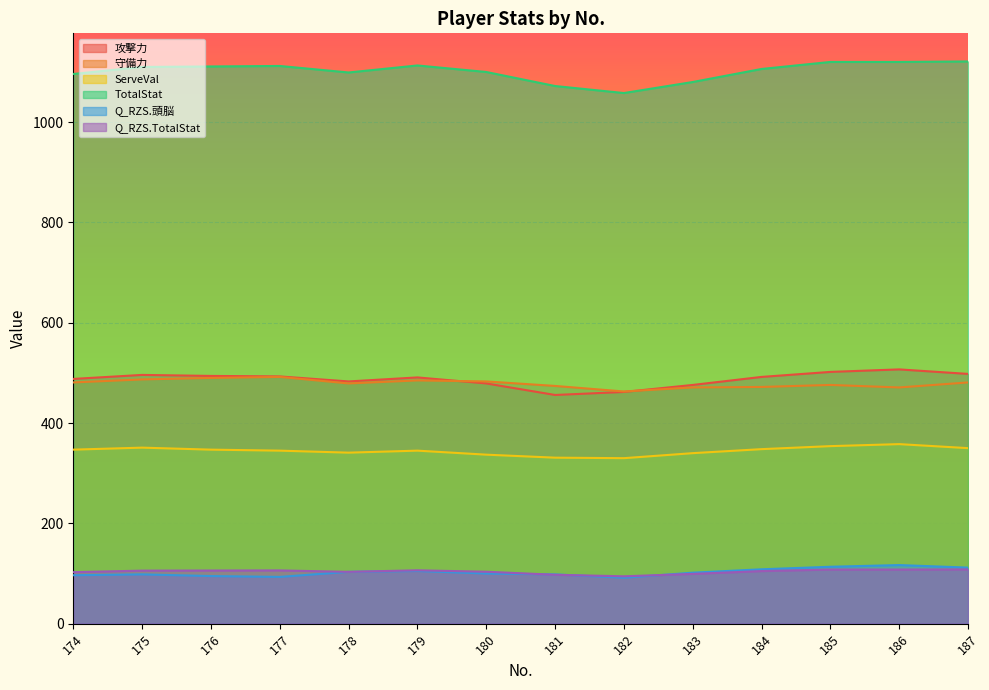

What is the difference between the second highest and minimum values in the ServeVal series?

24.0